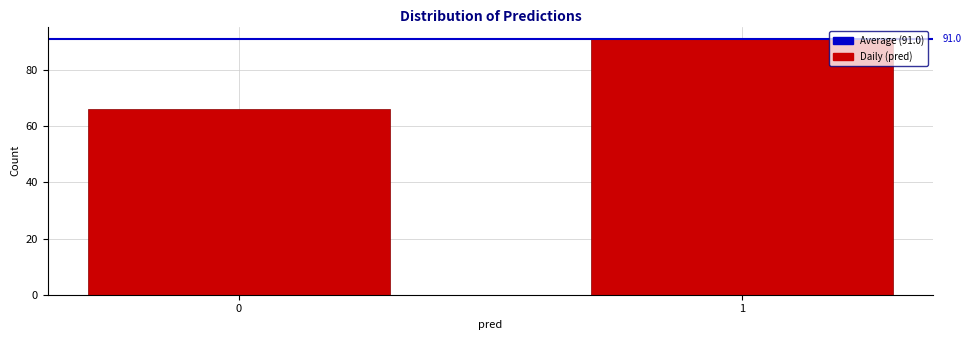

Reading left to right, what are all the values shown in this chart?

66	91